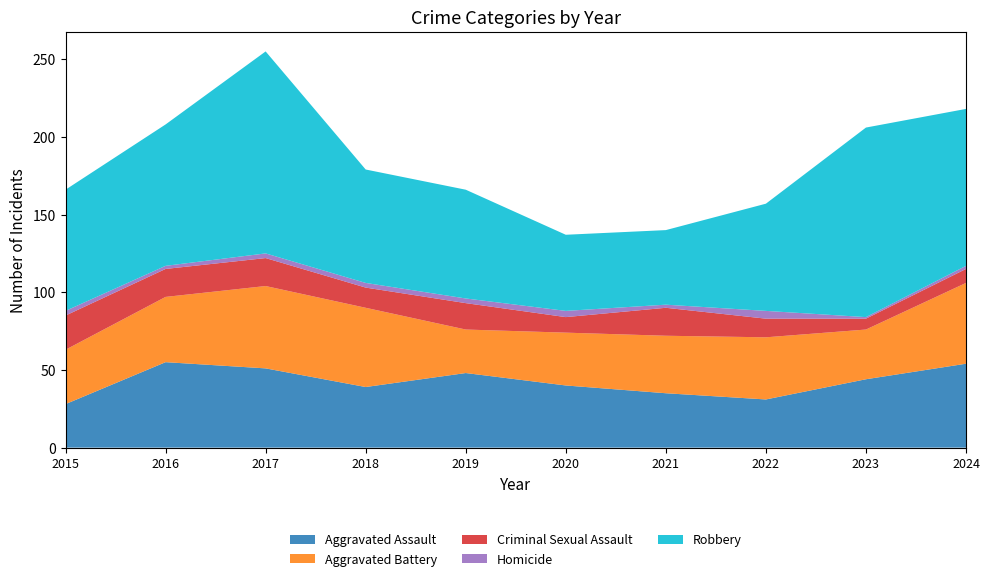

Reading left to right, transcribe all the data shown in this chart.

Aggravated Assault: 28	55	51	39	48	40	35	31	44	54
Aggravated Battery: 35	42	53	51	28	34	37	40	32	52
Criminal Sexual Assault: 22	18	18	13	17	10	18	12	7	9
Homicide: 3	2	3	3	3	4	2	5	1	2
Robbery: 78	91	130	73	70	49	48	69	122	101